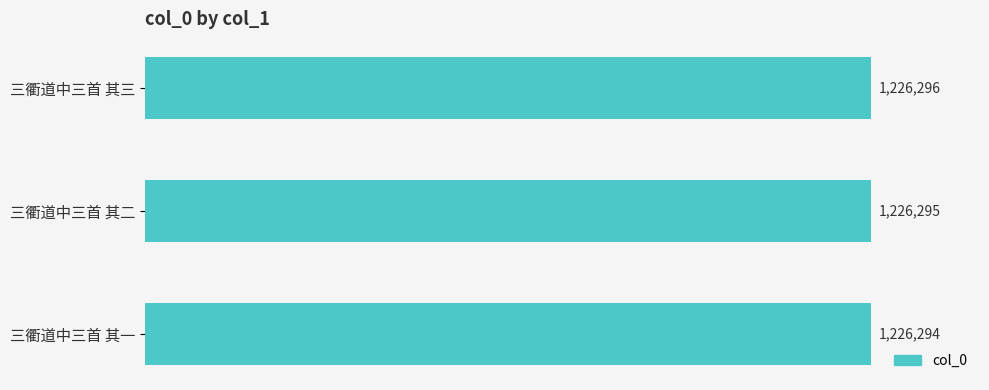

Which category has the lowest value across all series?

三衢道中三首 其一